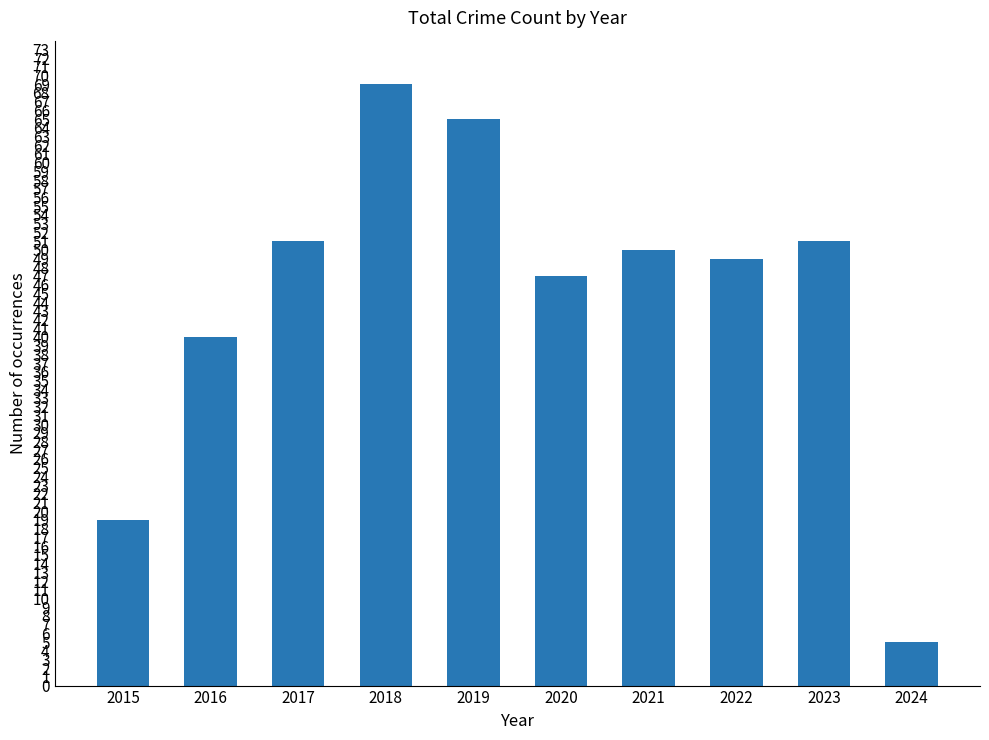

Which category has the highest value across all series?

2018